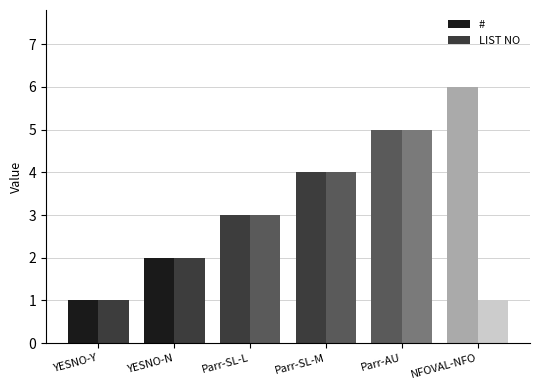

Are the bars grouped side by side (vs. stacked)?

Yes